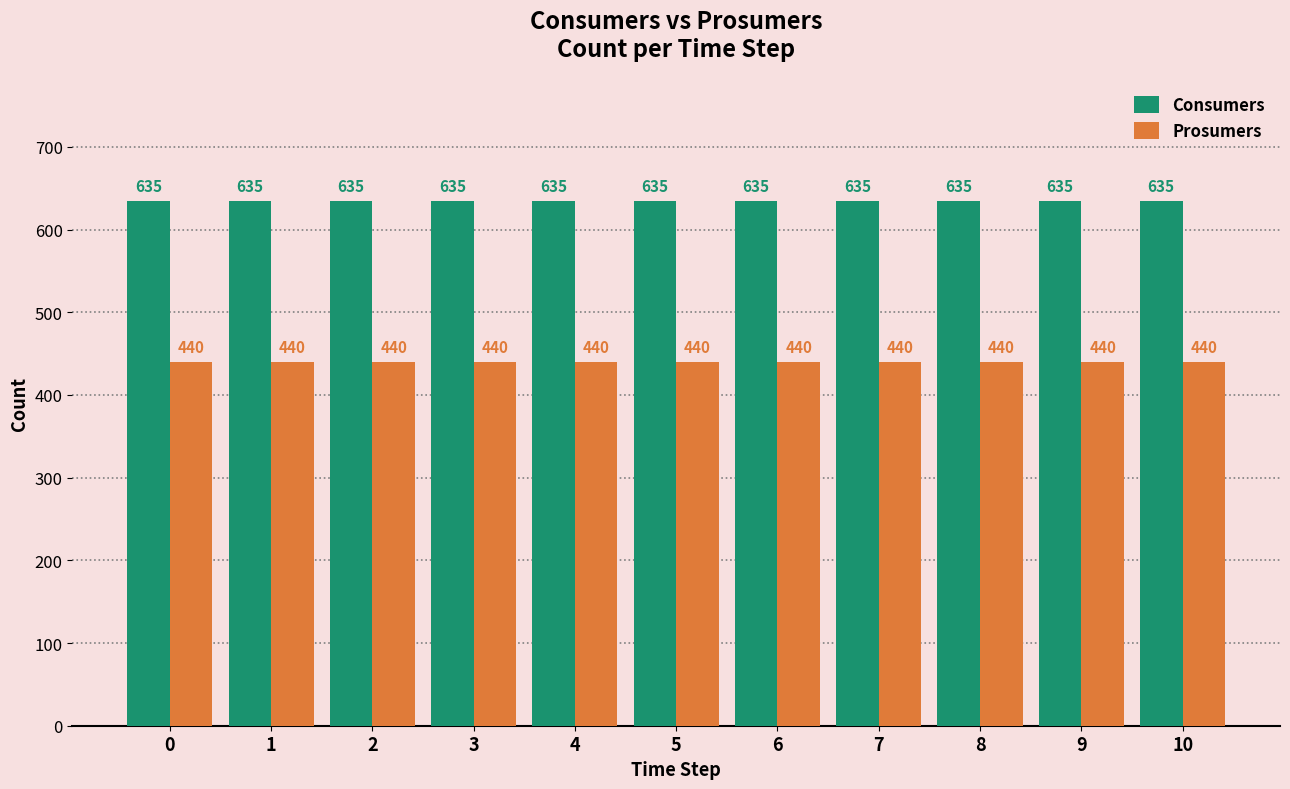

Reading right to left, what are all the values shown in this chart?

Consumers: 10=635	9=635	8=635	7=635	6=635	5=635	4=635	3=635	2=635	1=635	0=635
Prosumers: 10=440	9=440	8=440	7=440	6=440	5=440	4=440	3=440	2=440	1=440	0=440